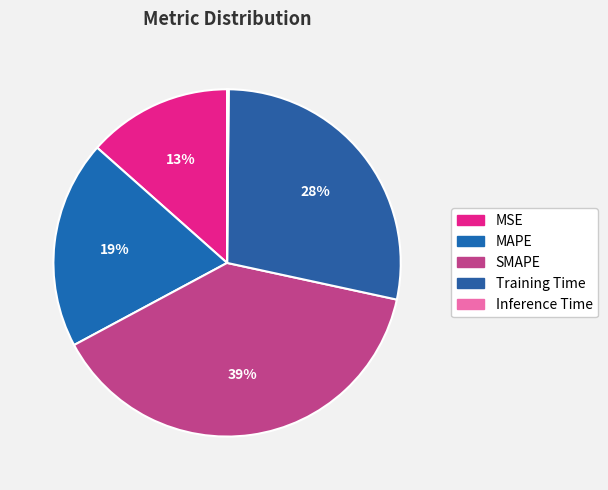

How much of the chart is everything except MSE?

86.5%